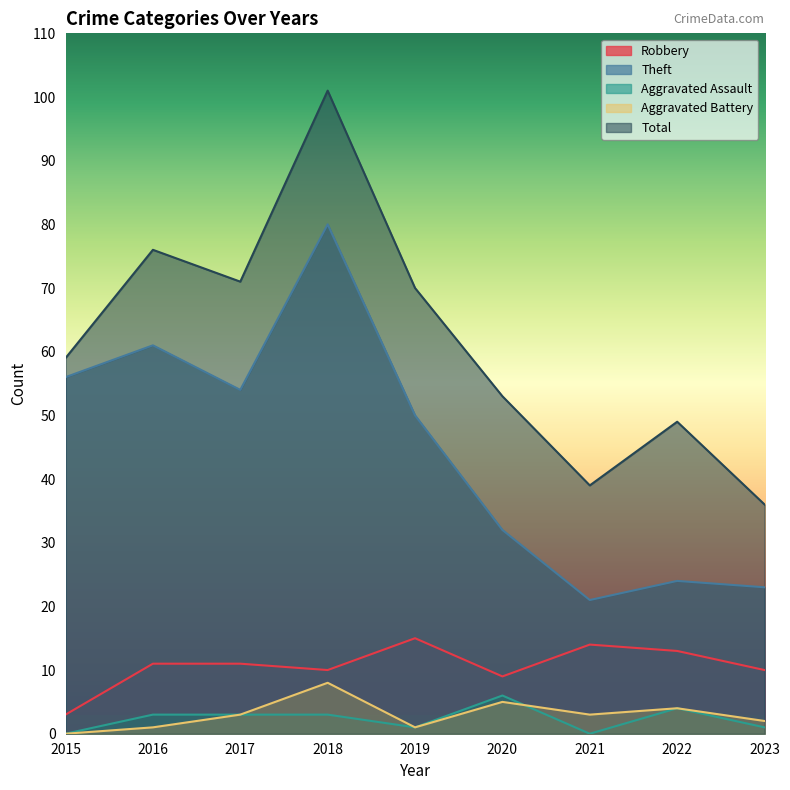

Which category has the lowest value across all series?

2015